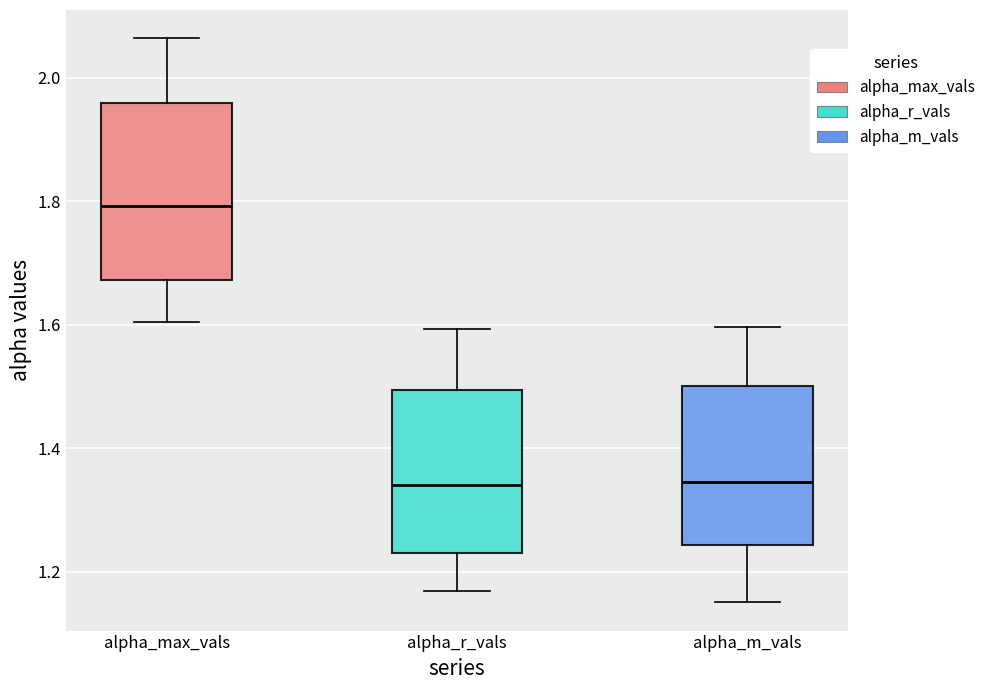

Where does the lower whisker of the box for alpha_max_vals end on the y-axis? The values are not printed on the chart, so give them approximately, as read against the axis.

1.60